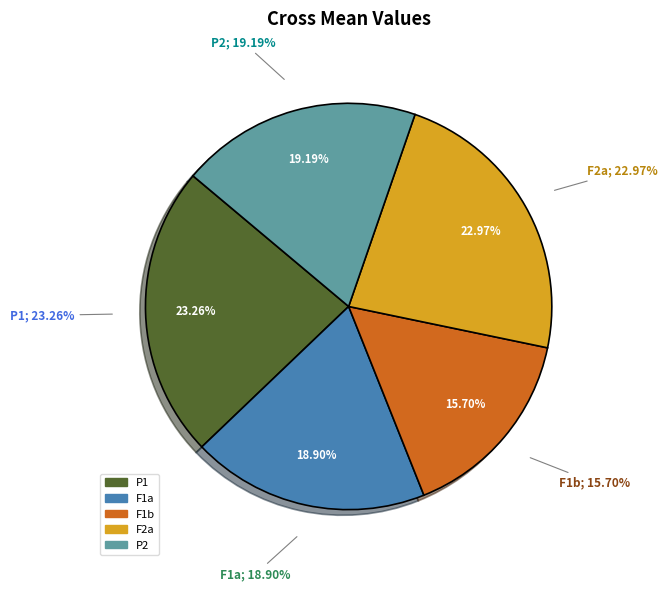

Is it true that F2a is 23% of the pie?

True